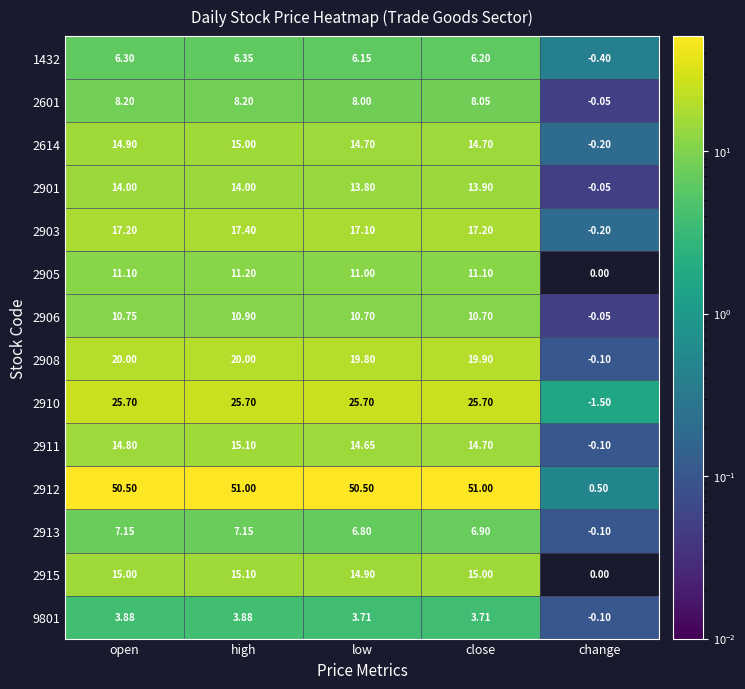

Where is 2912 nearest to the value 25?

change